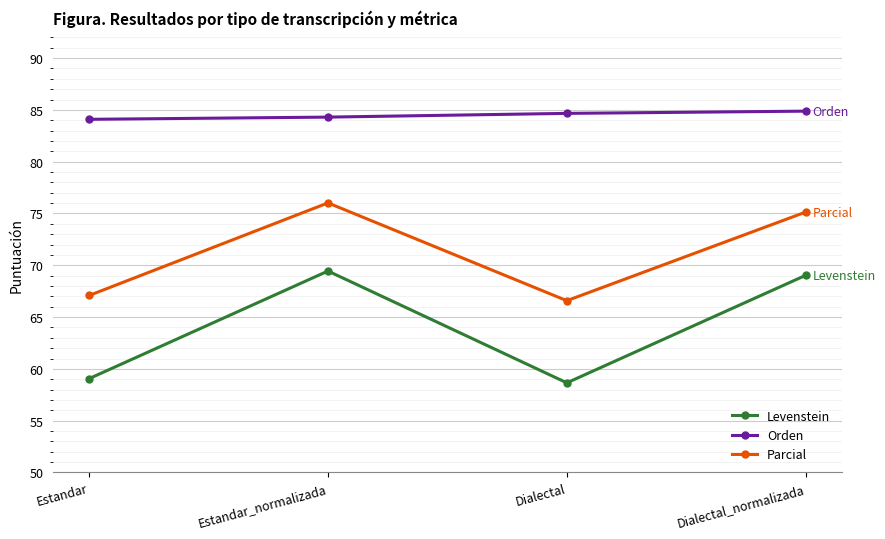

Which series has the widest spread of values?

Levenstein